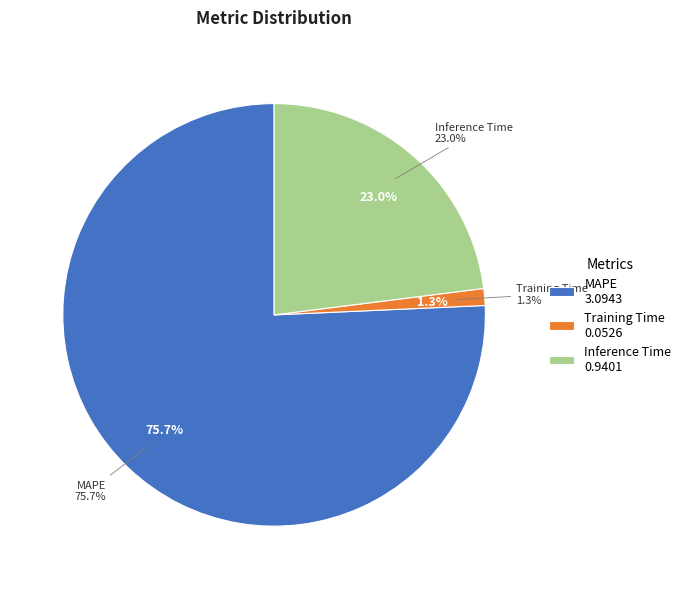

Which has a higher value, Training Time or Inference Time?

Inference Time